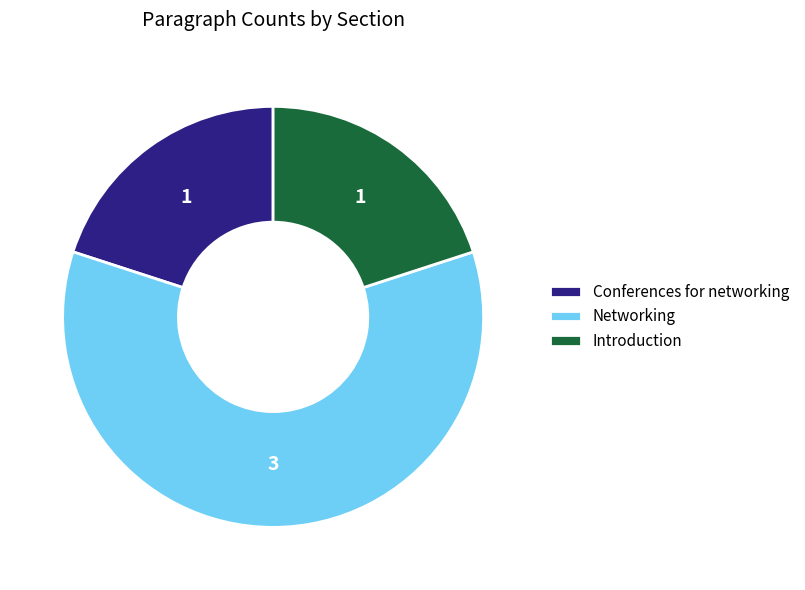

Is the sum of Introduction and Conferences for networking greater than half?

No